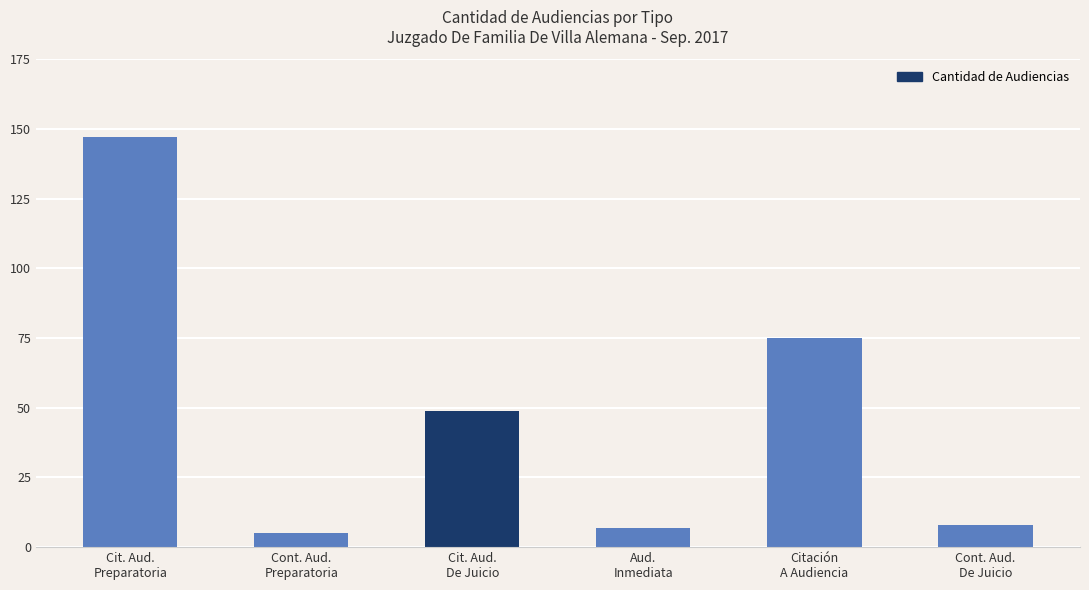

What is the value of the 4th bar from the left?

7